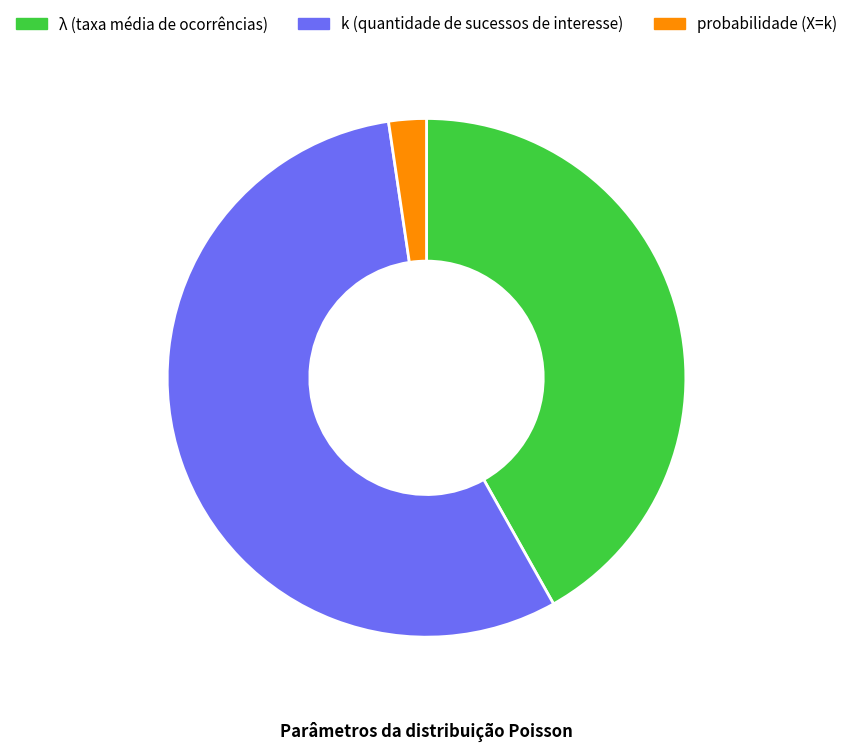

Does λ (taxa média de ocorrências) represent more than half of the total?

No